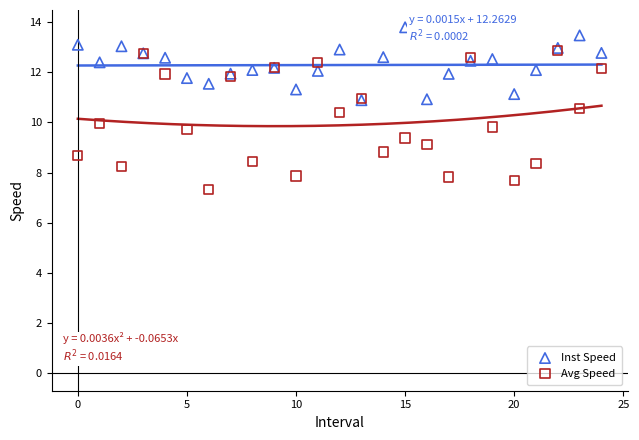

What are all the series names shown in the legend?

Inst Speed, Avg Speed